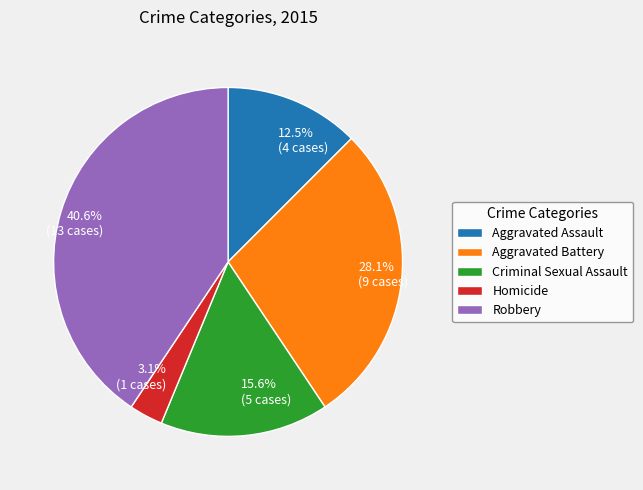

Between Homicide and Criminal Sexual Assault, which is larger?

Criminal Sexual Assault